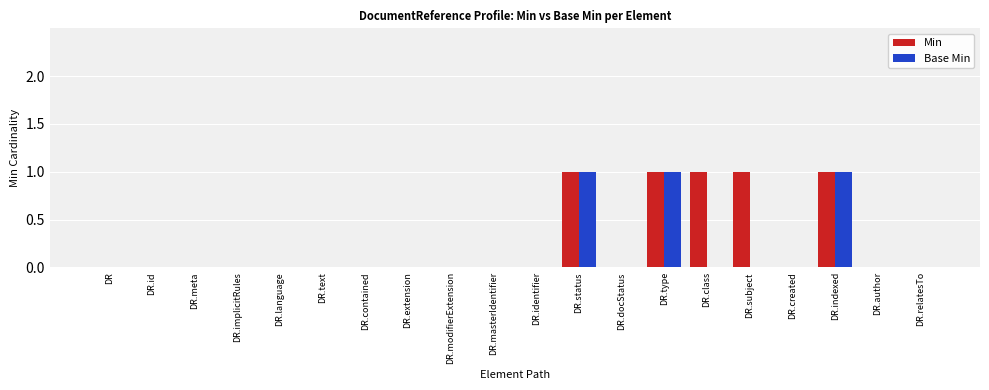

Count the Min values in the range 0 to 1.

20